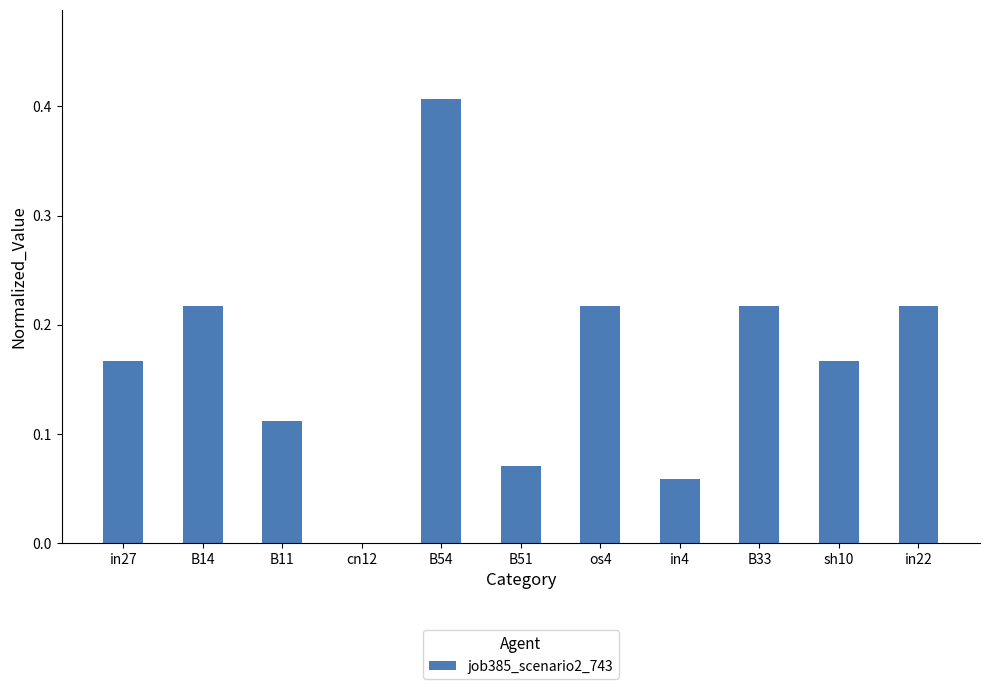

How many categories are shown in the chart?

11